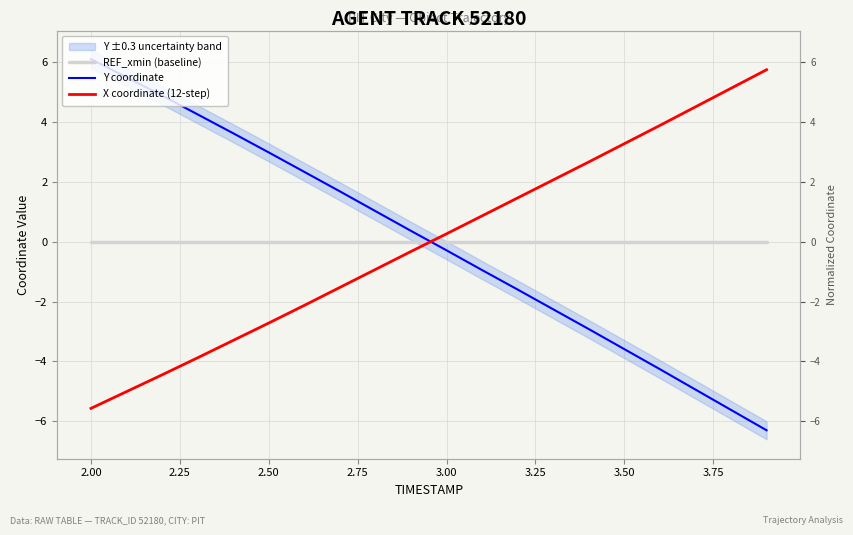

Is it true that X coordinate (12-step) equals -2.3 at 2.75?

False